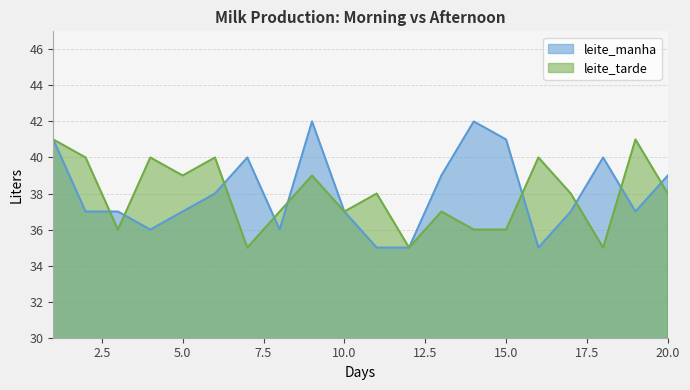

True or false: leite_tarde has more than 2 interior local peaks.

True